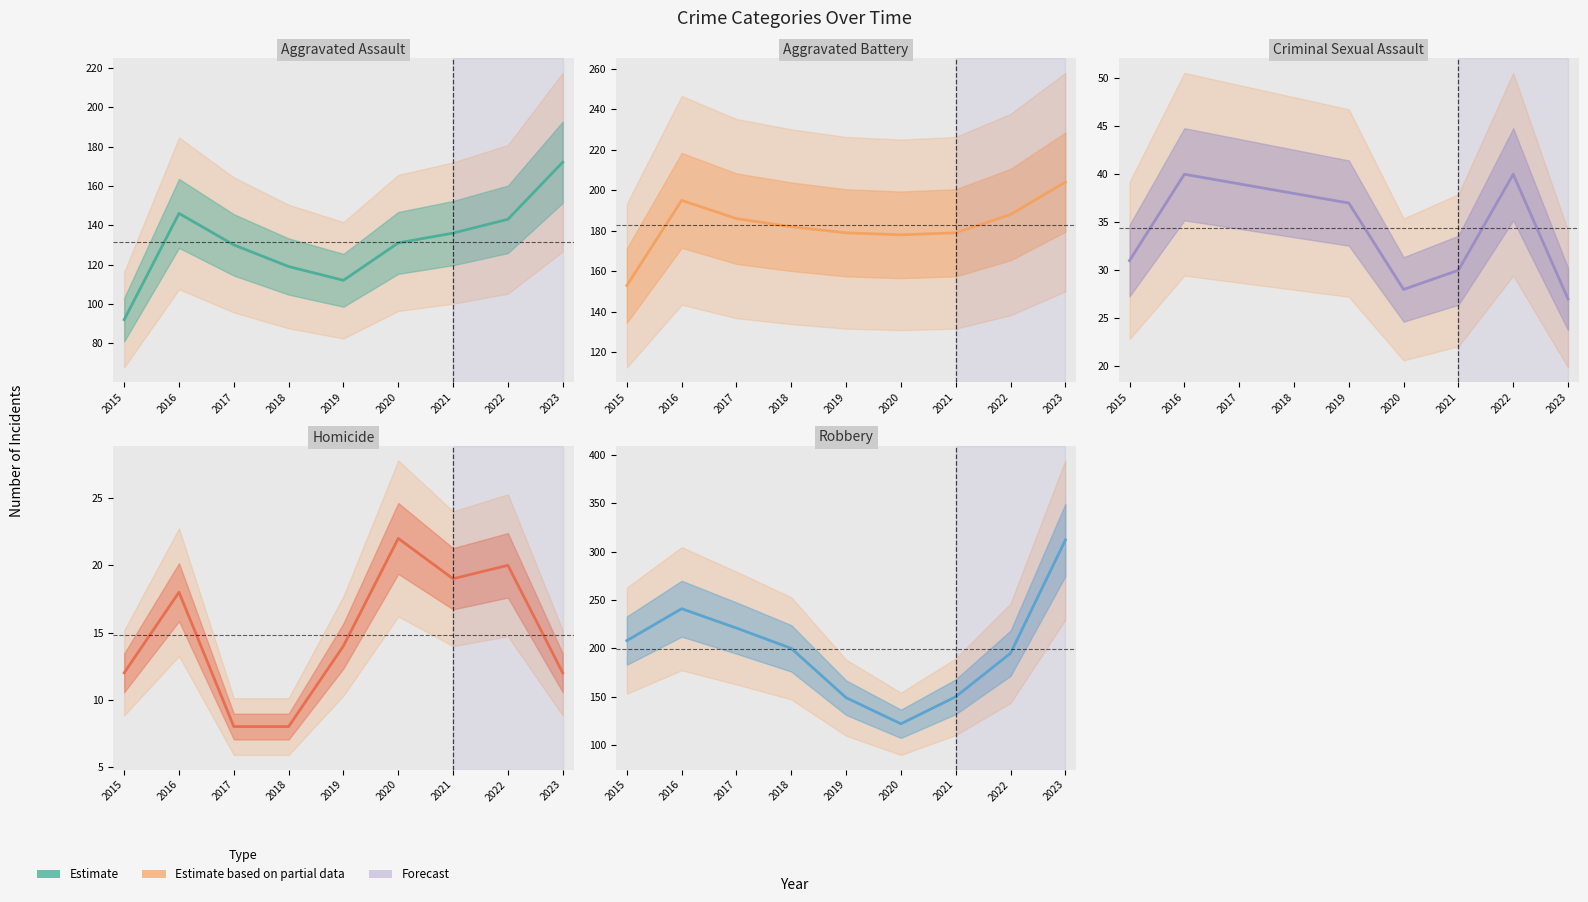

How many lines are shown in the chart?

5